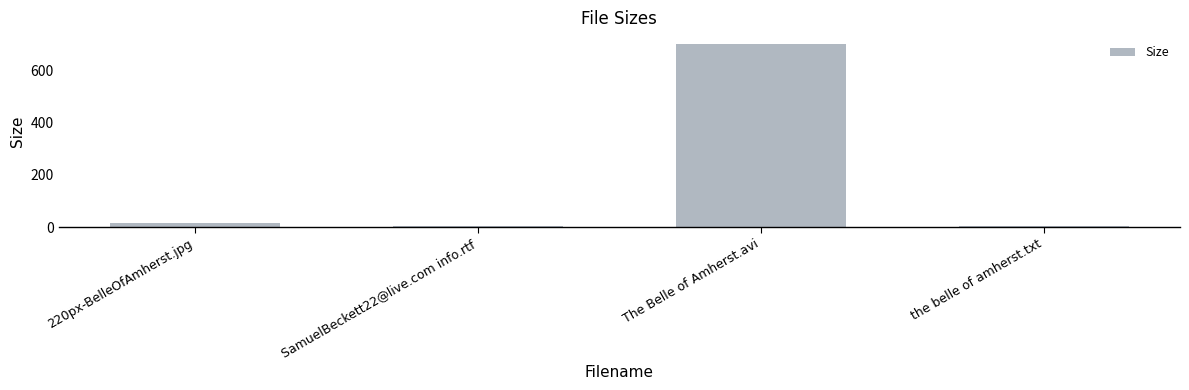

Which label corresponds to the largest value in the chart?

The Belle of Amherst.avi